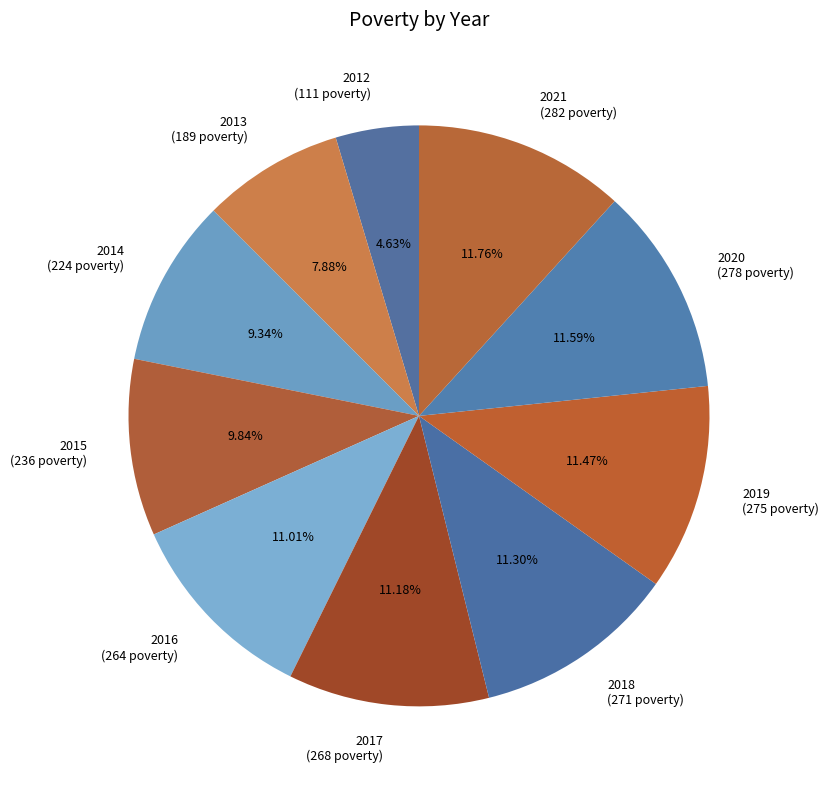

Is there any slice that represents more than half of the pie?

No